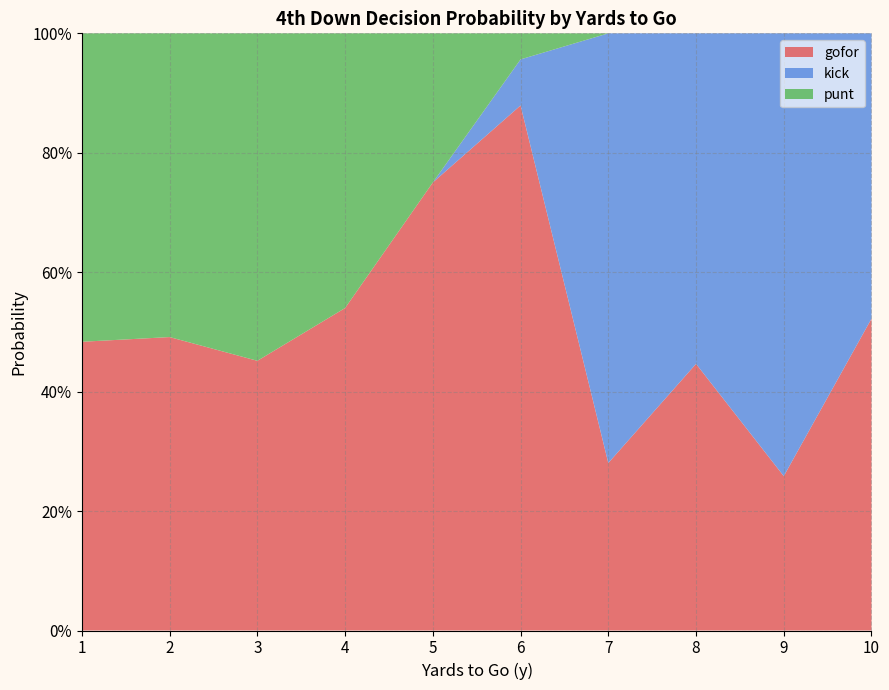

What are all the series names shown in the legend?

gofor, kick, punt